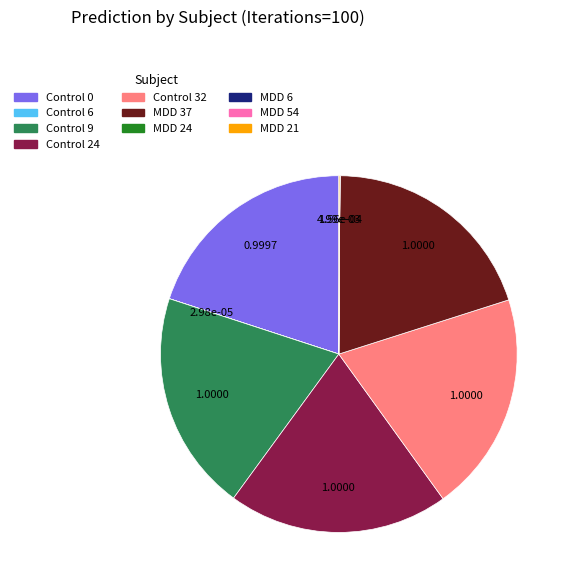

Does Control 32 account for over 50% of the chart?

No